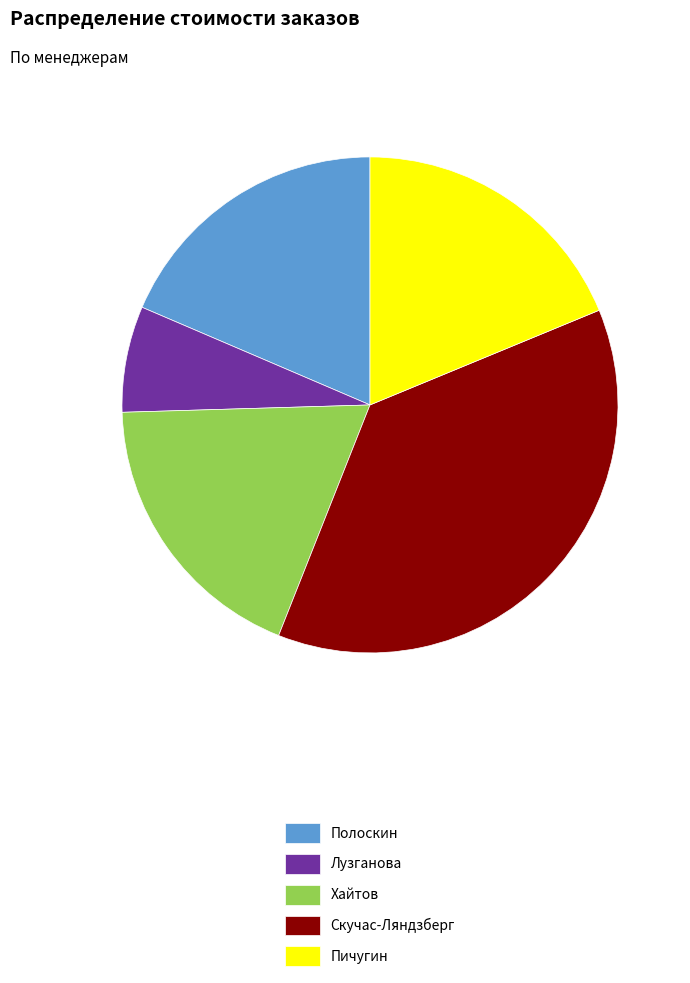

What is the smallest slice in the pie chart?

Лузганова